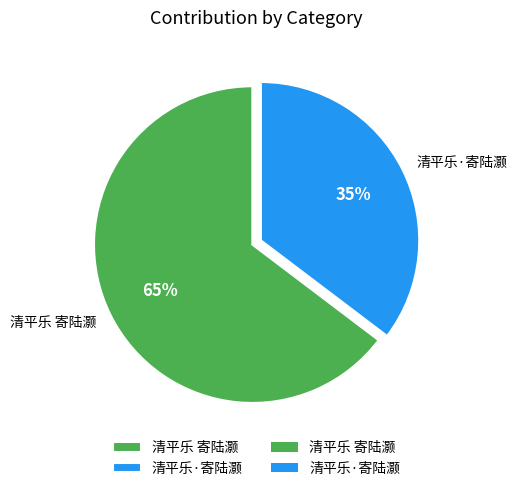

Is 清平乐·寄陆灏 the majority of the pie?

No